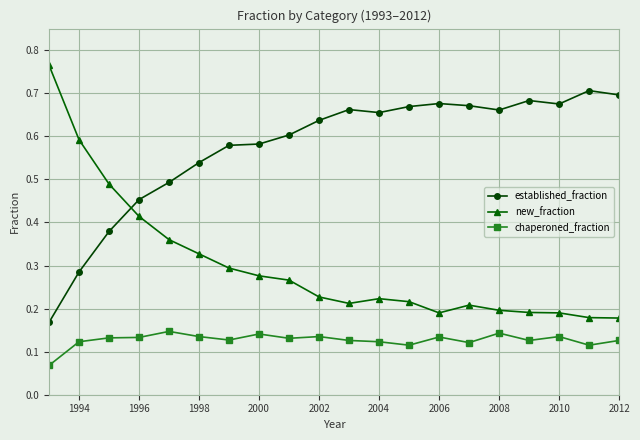

What is the sum of all established_fraction values?

11.5